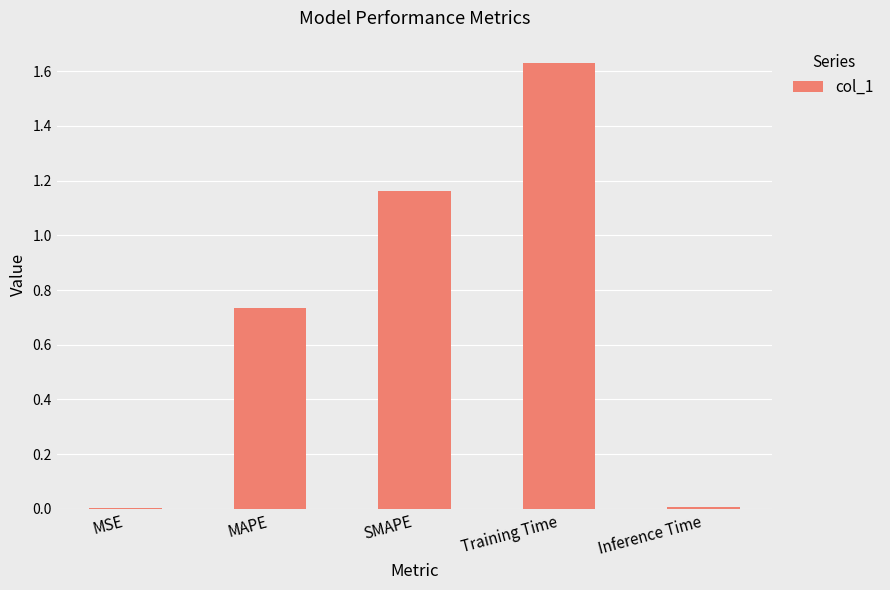

Count the number of data series in this chart.

1